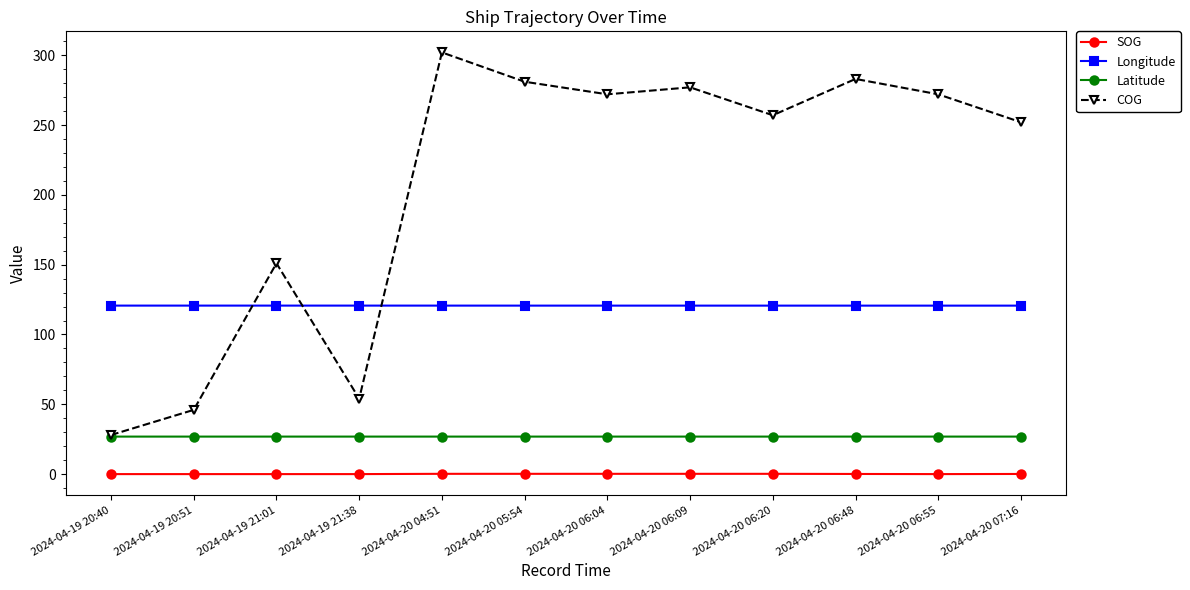

Is it true that Latitude equals 16.7 at 2024-04-19 21:38?

False